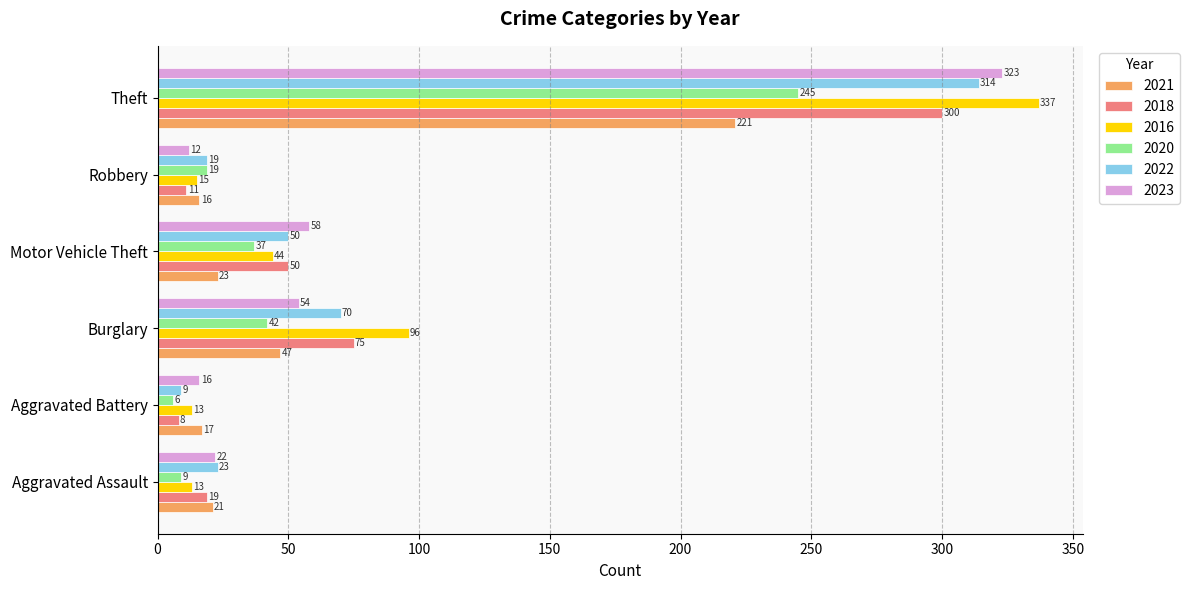

Rank the categories by 2020 value from lowest to highest.

Aggravated Battery, Aggravated Assault, Robbery, Motor Vehicle Theft, Burglary, Theft